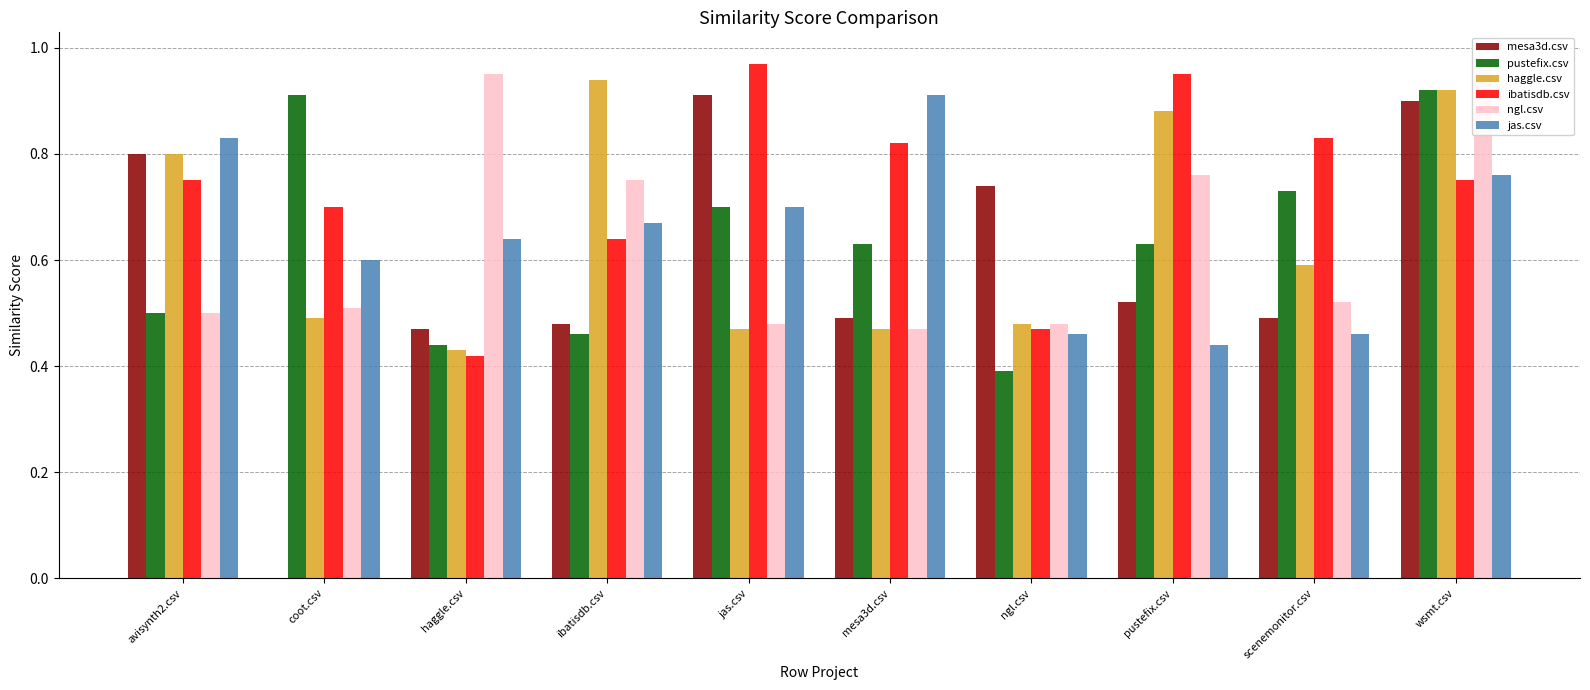

Which series changed the most between haggle.csv and pustefix.csv?

ibatisdb.csv